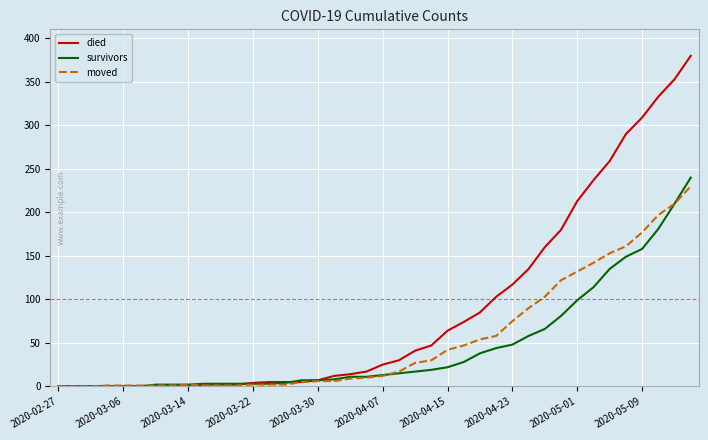

Which series has the widest spread of values?

died